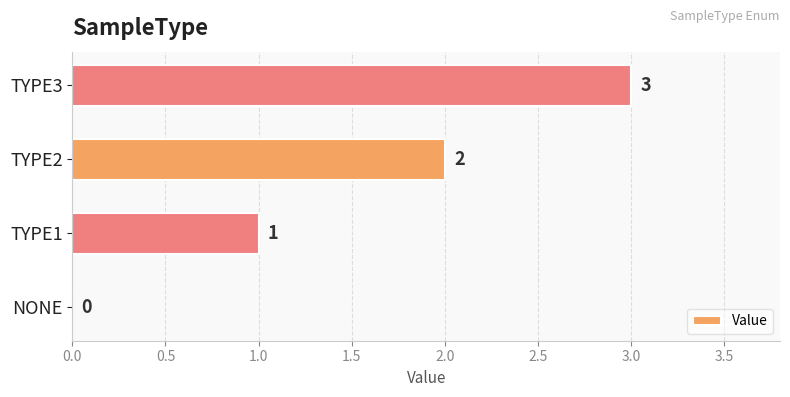

Between TYPE3 and NONE, which is larger?

TYPE3